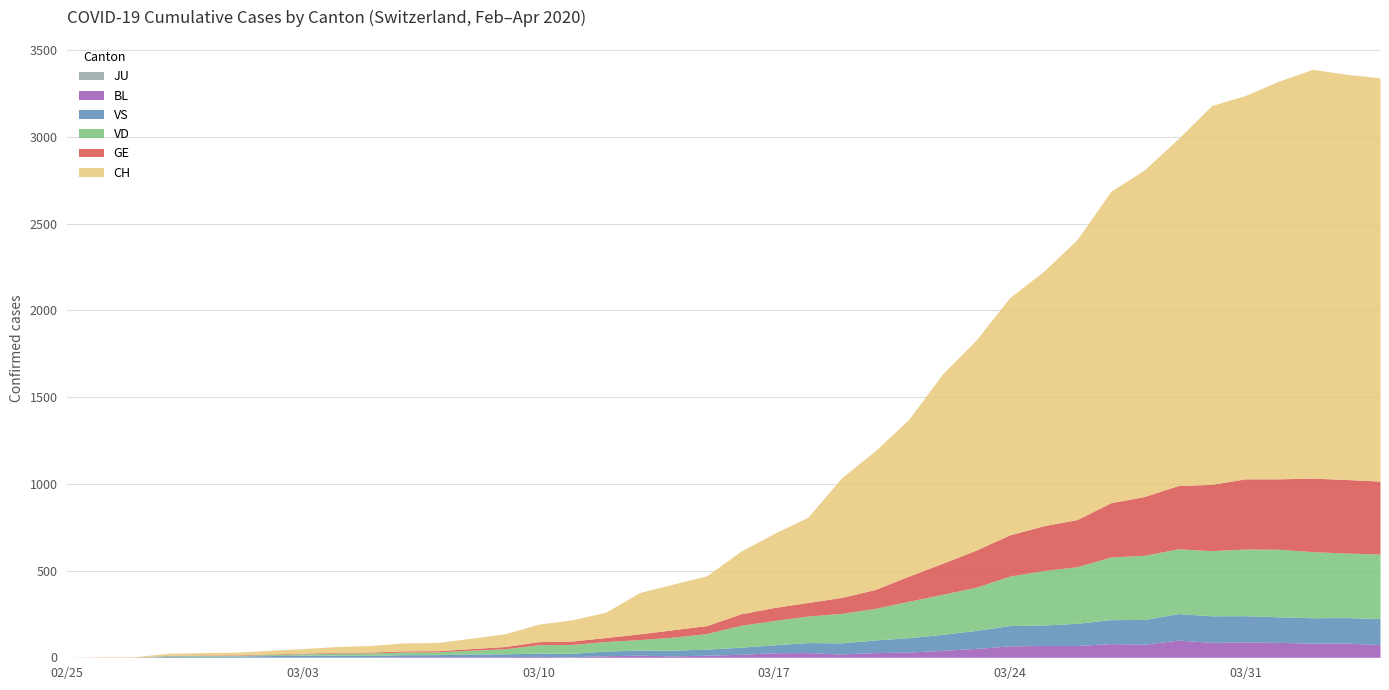

Reading left to right, extract all data points from this chart.

CH: 2020-02-25=0	2020-02-26=1	2020-02-27=2	2020-02-28=12	2020-02-29=14	2020-03-01=15	2020-03-02=21	2020-03-03=26	2020-03-04=34	2020-03-05=38	2020-03-06=46	2020-03-07=47	2020-03-08=60	2020-03-09=73	2020-03-10=101	2020-03-11=122	2020-03-12=146	2020-03-13=238	2020-03-14=263	2020-03-15=287	2020-03-16=360	2020-03-17=427	2020-03-18=491	2020-03-19=689	2020-03-20=799	2020-03-21=904	2020-03-22=1091	2020-03-23=1211	2020-03-24=1368	2020-03-25=1466	2020-03-26=1614	2020-03-27=1795	2020-03-28=1883	2020-03-29=1999	2020-03-30=2184	2020-03-31=2210	2020-04-01=2293	2020-04-02=2357	2020-04-03=2336	2020-04-04=2325
GE: 2020-02-25=0	2020-02-26=1	2020-02-27=1	2020-02-28=2	2020-02-29=3	2020-03-01=3	2020-03-02=3	2020-03-03=4	2020-03-04=4	2020-03-05=5	2020-03-06=7	2020-03-07=7	2020-03-08=9	2020-03-09=13	2020-03-10=18	2020-03-11=20	2020-03-12=23	2020-03-13=33	2020-03-14=43	2020-03-15=46	2020-03-16=66	2020-03-17=75	2020-03-18=78	2020-03-19=92	2020-03-20=109	2020-03-21=145	2020-03-22=179	2020-03-23=214	2020-03-24=238	2020-03-25=258	2020-03-26=272	2020-03-27=313	2020-03-28=339	2020-03-29=365	2020-03-30=382	2020-03-31=405	2020-04-01=406	2020-04-02=424	2020-04-03=424	2020-04-04=421
JU: 2020-02-25=0	2020-02-26=0	2020-02-27=0	2020-02-28=0	2020-02-29=0	2020-03-01=0	2020-03-02=0	2020-03-03=0	2020-03-04=0	2020-03-05=0	2020-03-06=0	2020-03-07=0	2020-03-08=0	2020-03-09=0	2020-03-10=0	2020-03-11=0	2020-03-12=0	2020-03-13=0	2020-03-14=0	2020-03-15=0	2020-03-16=0	2020-03-17=0	2020-03-18=0	2020-03-19=0	2020-03-20=0	2020-03-21=0	2020-03-22=0	2020-03-23=0	2020-03-24=0	2020-03-25=0	2020-03-26=0	2020-03-27=0	2020-03-28=0	2020-03-29=0	2020-03-30=0	2020-03-31=0	2020-04-01=0	2020-04-02=0	2020-04-03=0	2020-04-04=0
VS: 2020-02-25=0	2020-02-26=0	2020-02-27=0	2020-02-28=5	2020-02-29=5	2020-03-01=6	2020-03-02=9	2020-03-03=11	2020-03-04=12	2020-03-05=10	2020-03-06=11	2020-03-07=11	2020-03-08=15	2020-03-09=16	2020-03-10=19	2020-03-11=20	2020-03-12=27	2020-03-13=29	2020-03-14=33	2020-03-15=35	2020-03-16=41	2020-03-17=46	2020-03-18=58	2020-03-19=64	2020-03-20=73	2020-03-21=83	2020-03-22=92	2020-03-23=104	2020-03-24=117	2020-03-25=118	2020-03-26=128	2020-03-27=138	2020-03-28=143	2020-03-29=153	2020-03-30=153	2020-03-31=152	2020-04-01=147	2020-04-02=147	2020-04-03=147	2020-04-04=150
VD: 2020-02-25=0	2020-02-26=0	2020-02-27=0	2020-02-28=4	2020-02-29=4	2020-03-01=4	2020-03-02=6	2020-03-03=8	2020-03-04=11	2020-03-05=14	2020-03-06=15	2020-03-07=16	2020-03-08=22	2020-03-09=29	2020-03-10=48	2020-03-11=51	2020-03-12=55	2020-03-13=61	2020-03-14=75	2020-03-15=90	2020-03-16=126	2020-03-17=140	2020-03-18=153	2020-03-19=170	2020-03-20=182	2020-03-21=210	2020-03-22=231	2020-03-23=249	2020-03-24=285	2020-03-25=314	2020-03-26=326	2020-03-27=361	2020-03-28=370	2020-03-29=373	2020-03-30=376	2020-03-31=384	2020-04-01=390	2020-04-02=381	2020-04-03=372	2020-04-04=372
BL: 2020-02-25=0	2020-02-26=0	2020-02-27=0	2020-02-28=0	2020-02-29=1	2020-03-01=1	2020-03-02=1	2020-03-03=1	2020-03-04=1	2020-03-05=1	2020-03-06=4	2020-03-07=4	2020-03-08=4	2020-03-09=4	2020-03-10=5	2020-03-11=3	2020-03-12=9	2020-03-13=12	2020-03-14=8	2020-03-15=12	2020-03-16=17	2020-03-17=26	2020-03-18=27	2020-03-19=19	2020-03-20=27	2020-03-21=30	2020-03-22=40	2020-03-23=51	2020-03-24=66	2020-03-25=68	2020-03-26=68	2020-03-27=79	2020-03-28=75	2020-03-29=99	2020-03-30=86	2020-03-31=88	2020-04-01=86	2020-04-02=81	2020-04-03=82	2020-04-04=73